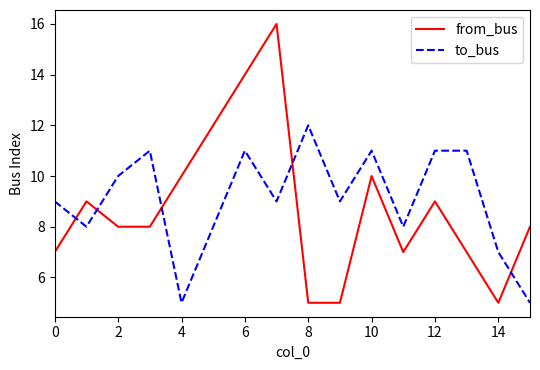

What is the average value of the to_bus series?

9